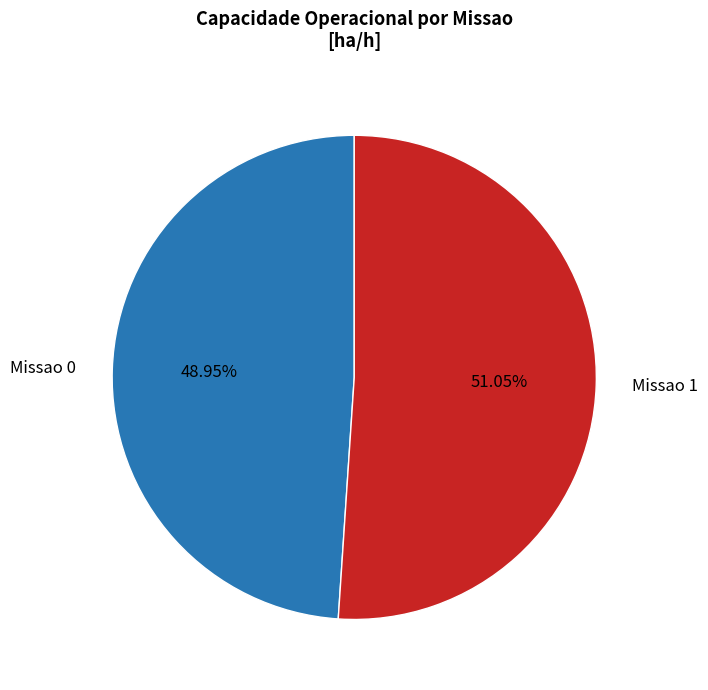

Rank the categories by value from lowest to highest.

Missao 0, Missao 1